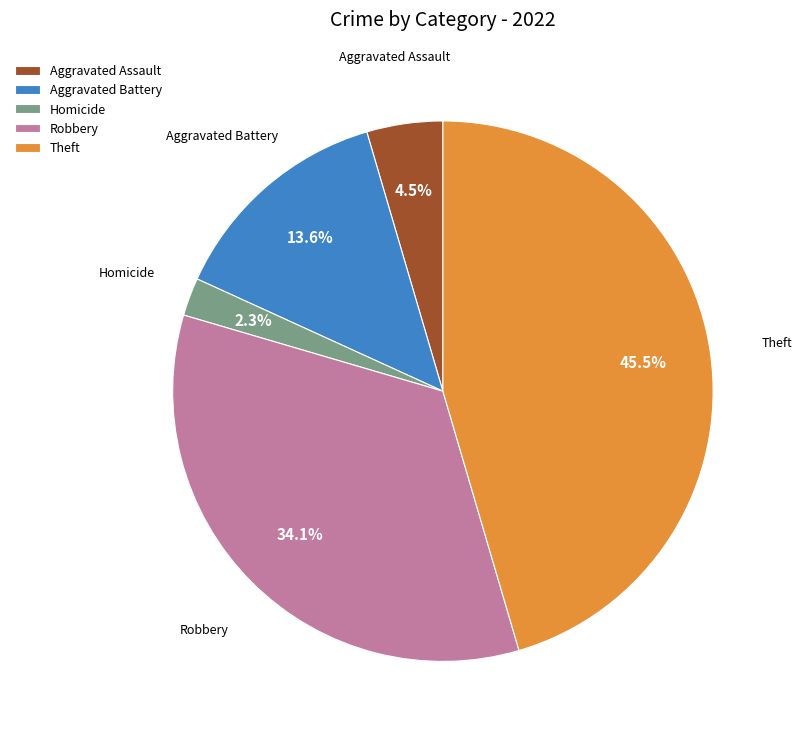

To the nearest percent, what is the average slice percentage?

20%